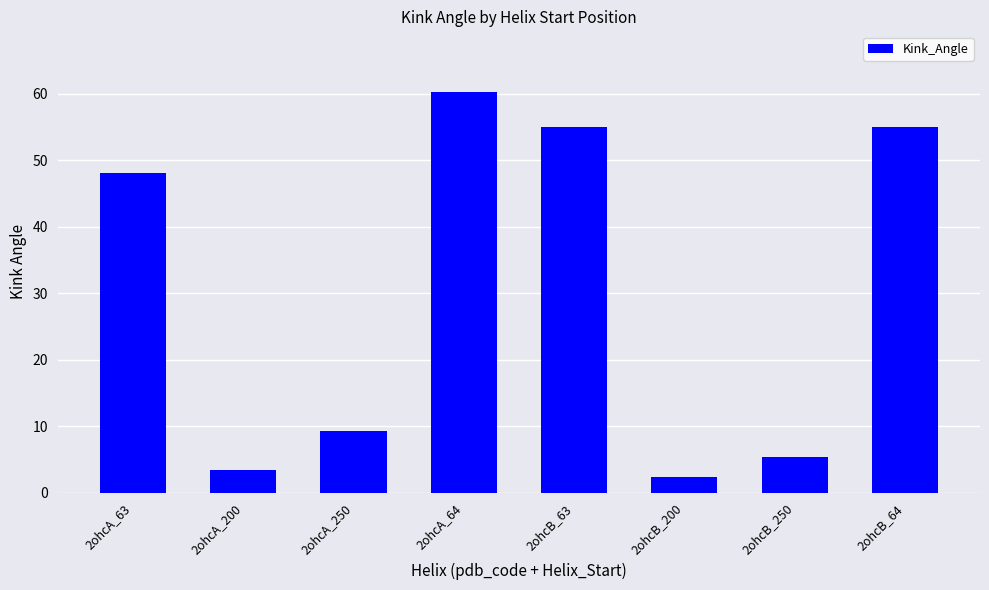

The chart shows a value of 2.3 at 2ohcB_200. True or false?

True